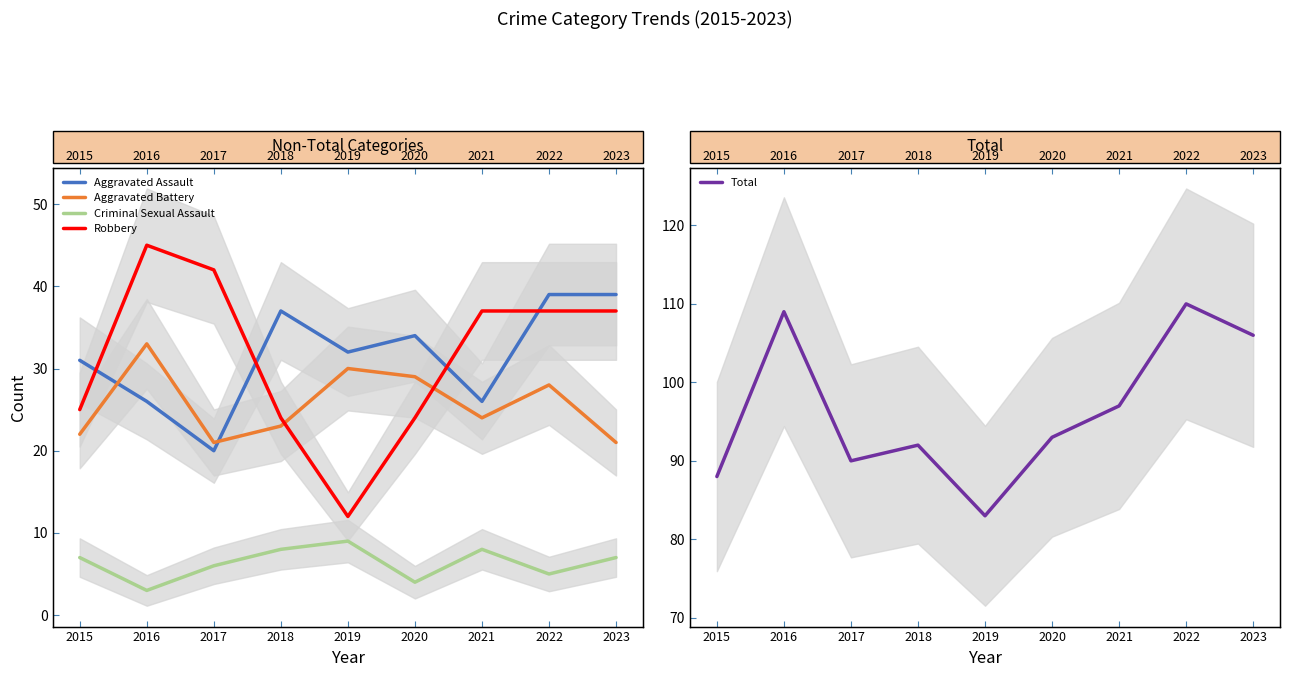

Where do Aggravated Assault and Aggravated Battery first cross each other?

2015 and 2016